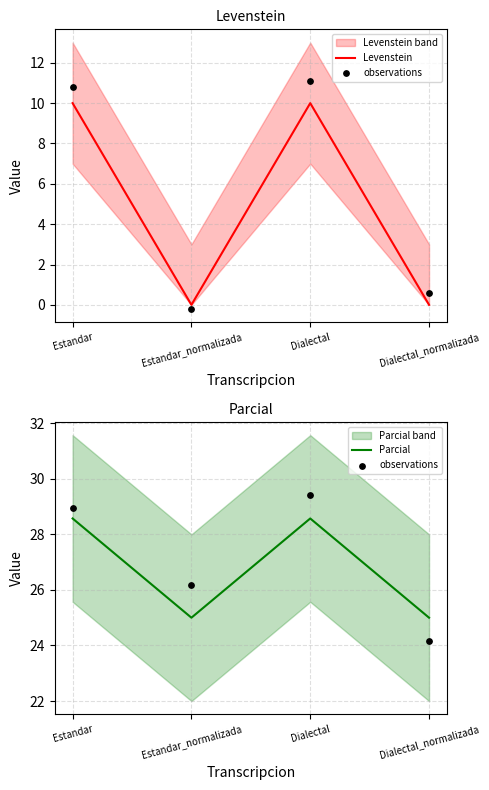

Which series has the largest Y range (max minus min)?

Levenstein